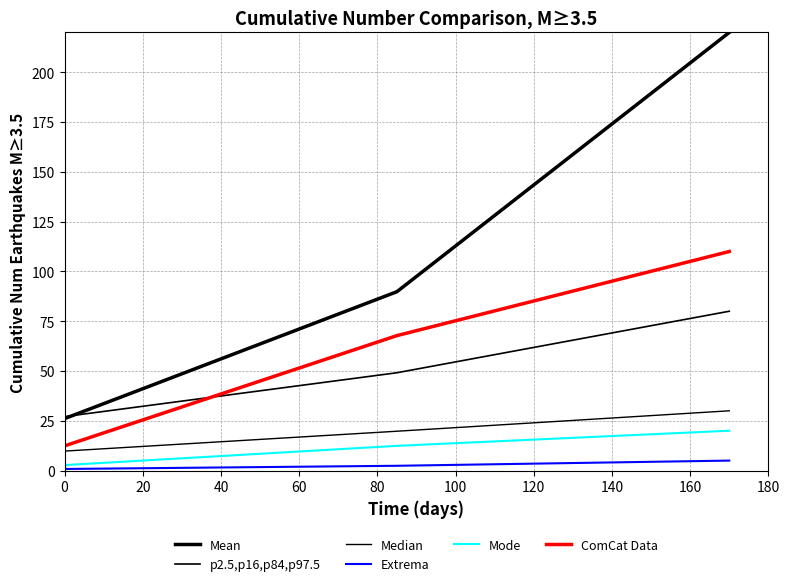

Does the chart display data point markers on the line(s)?

No